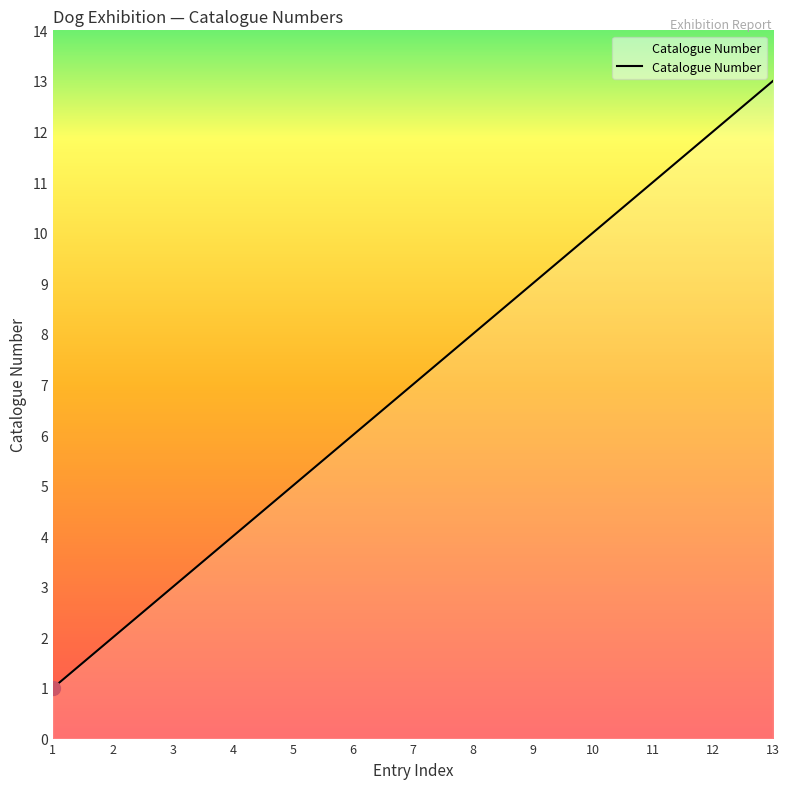

Where is the data nearest to the value 7?

7